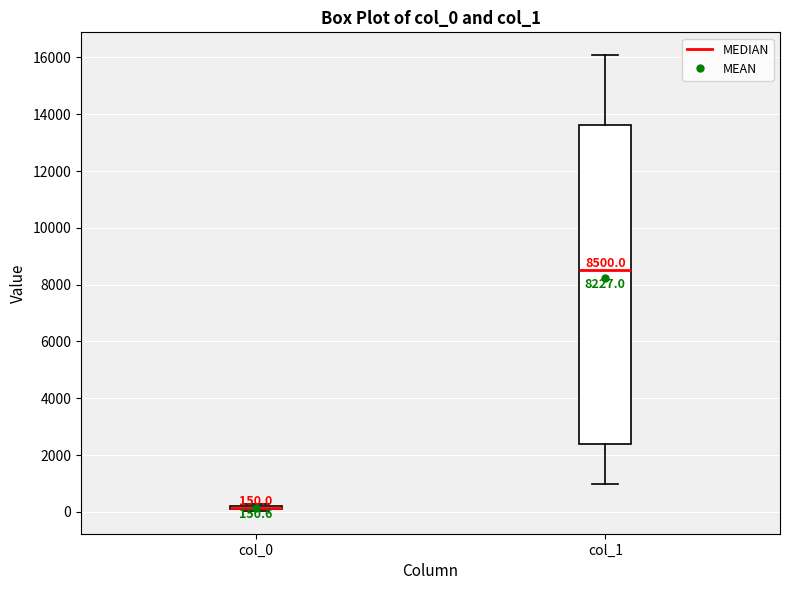

Comparing the boxes themselves (not the whiskers), which one is the tallest?

col_1